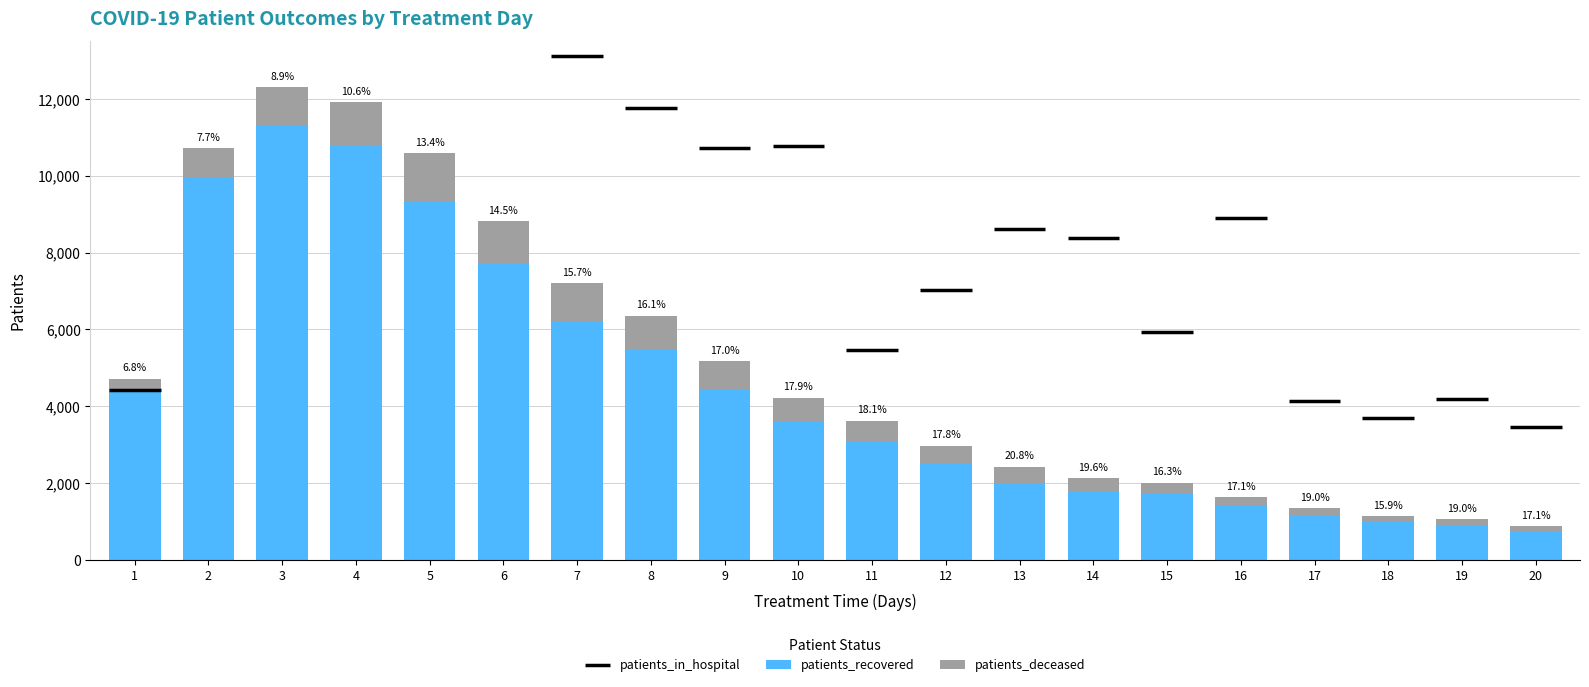

What is the value of the patients_deceased bar at the 10th from the left?

640